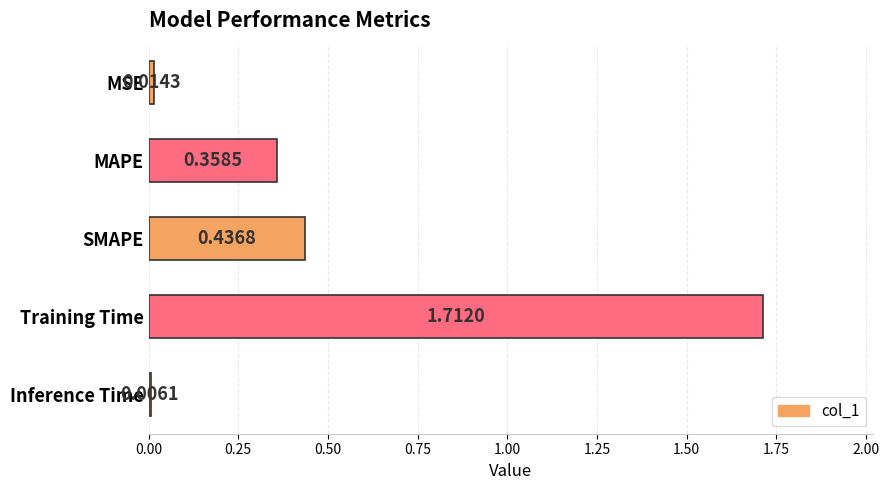

What is the label of the 4th bar from the bottom?

MAPE